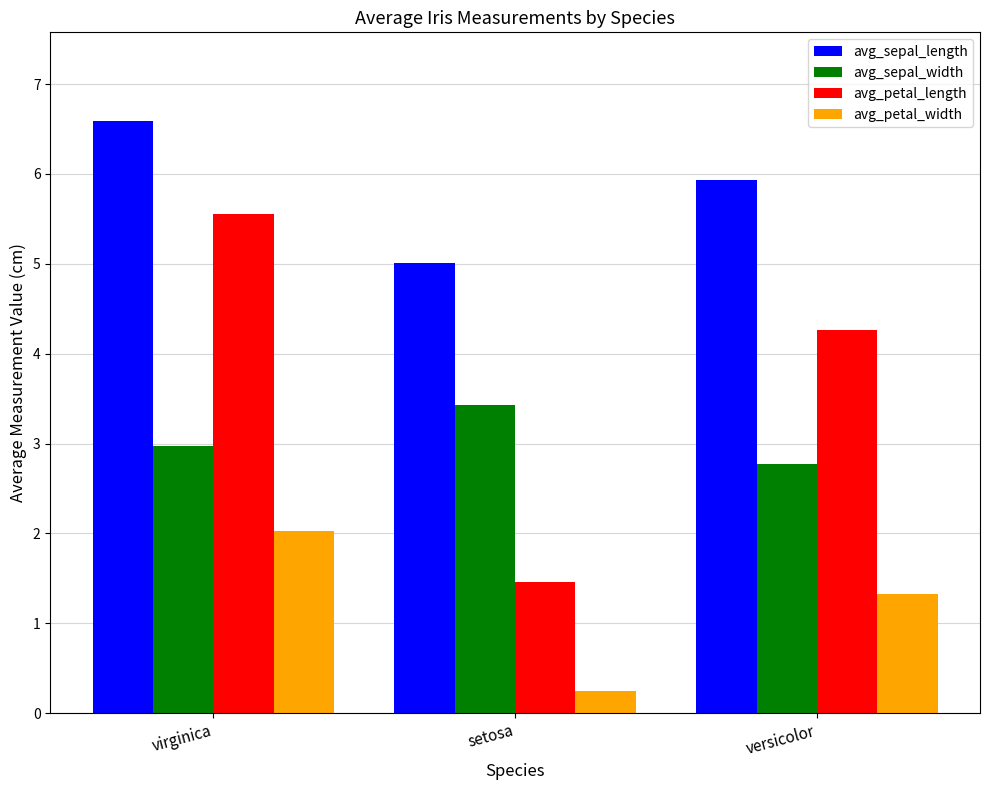

List the series in order of their peak value, lowest first.

avg_petal_width, avg_sepal_width, avg_petal_length, avg_sepal_length